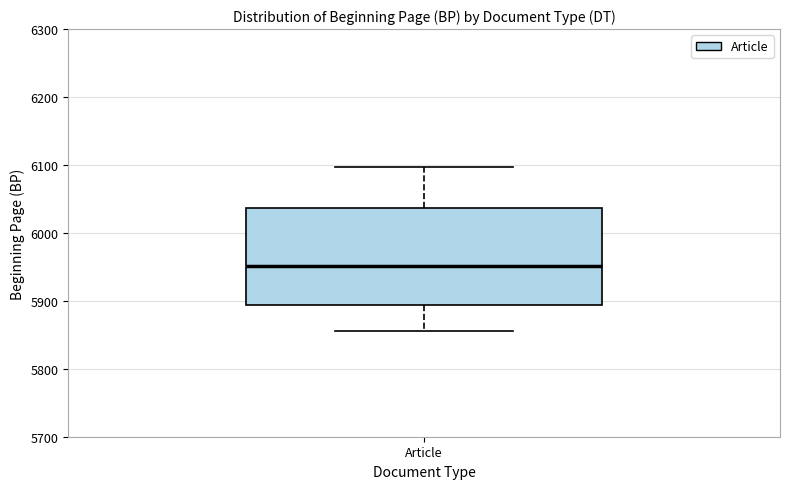

Transcribe this box plot: give where the median line is, the range the box spans, and where the two whiskers end, as read against the y-axis. The values are not printed on the chart, so give them approximately, as read against the axis.

median 5950, box 5890 to 6040, whiskers 5860 to 6100